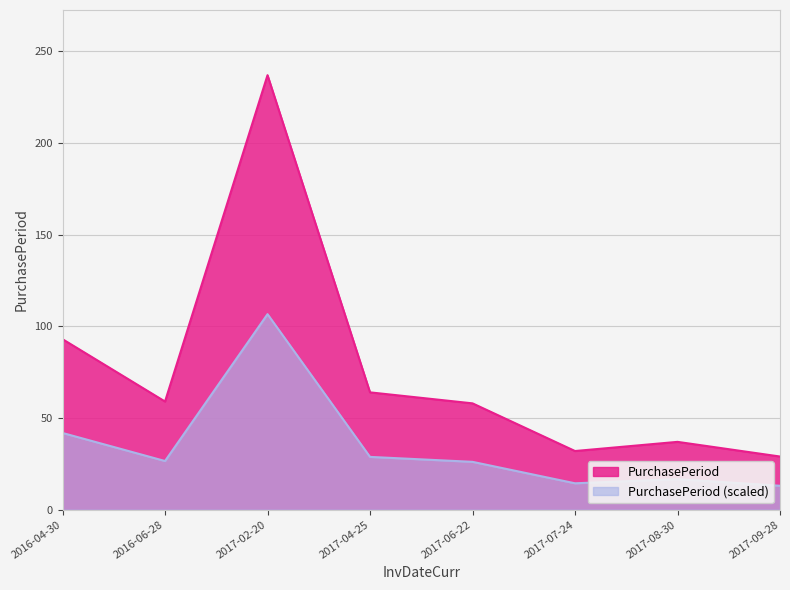

What is the difference between the values at 2017-09-28 and 2017-07-24?

3